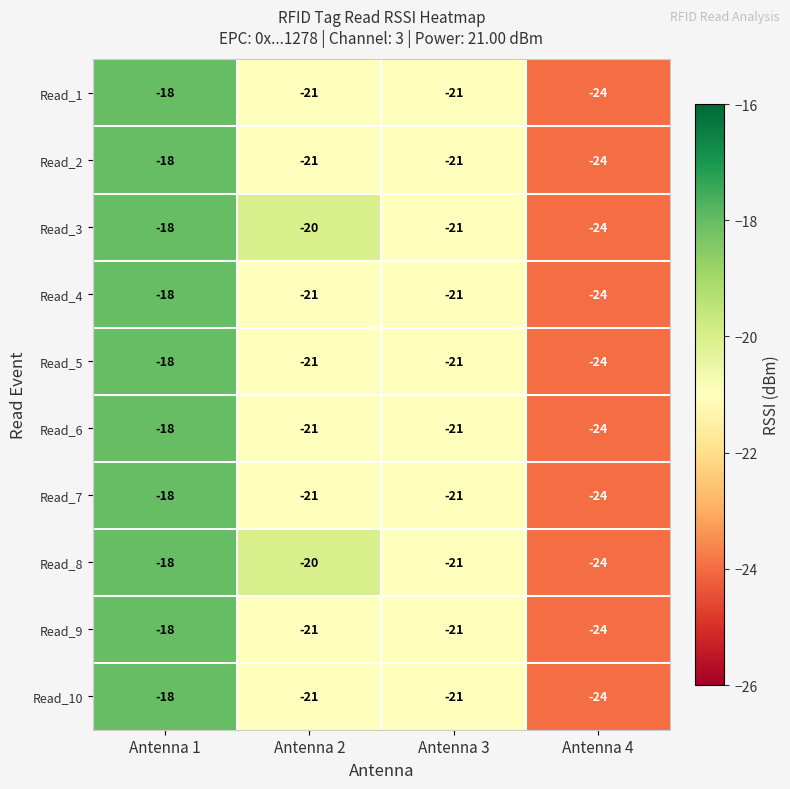

How many data points in Read_6 are less than -21?

1